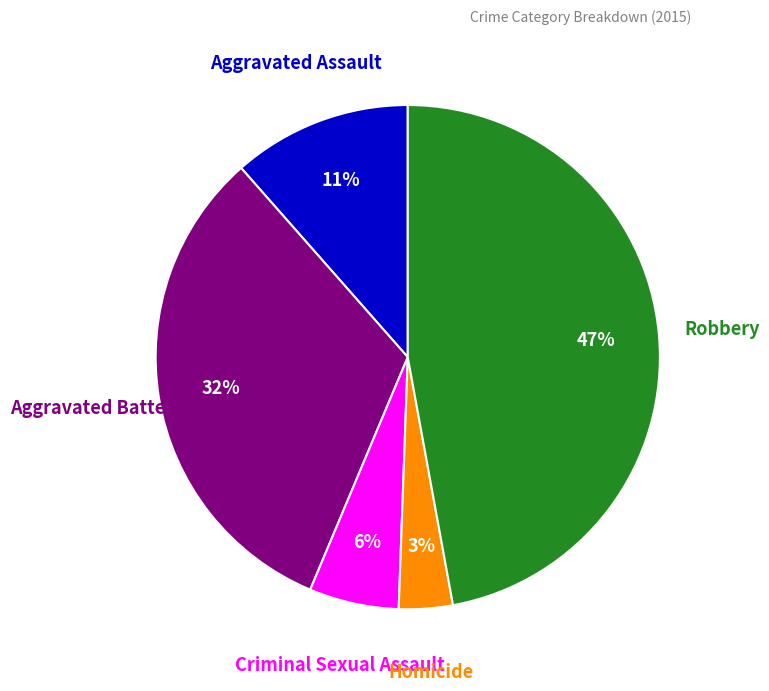

To the nearest percent, what is the difference between the largest and smallest slice percentages?

44%